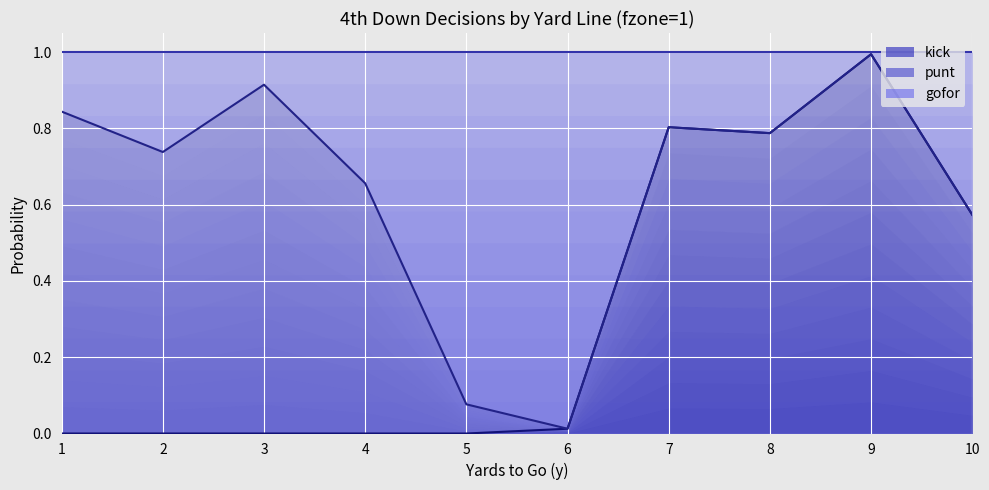

Which category has the lowest value across all series?

1